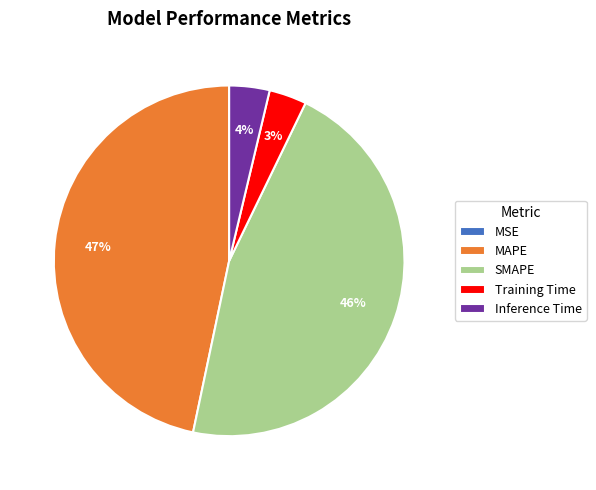

Approximately how many times larger is the value at Training Time compared to MAPE?

0.1